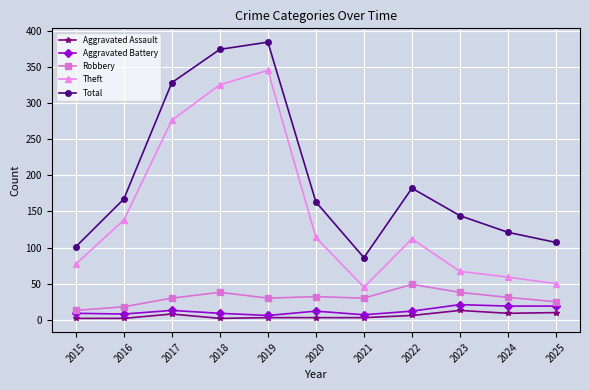

What is the sum of the Robbery values at 2020 and 2016?

50